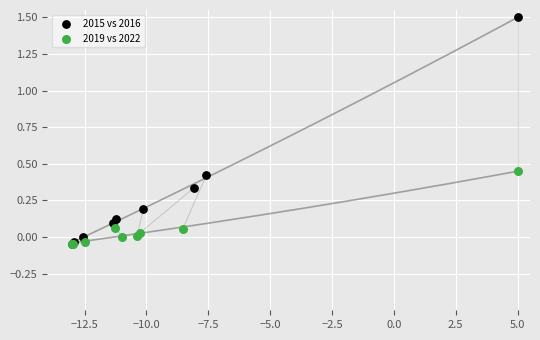

Which series contains the highest Y value?

2015 vs 2016